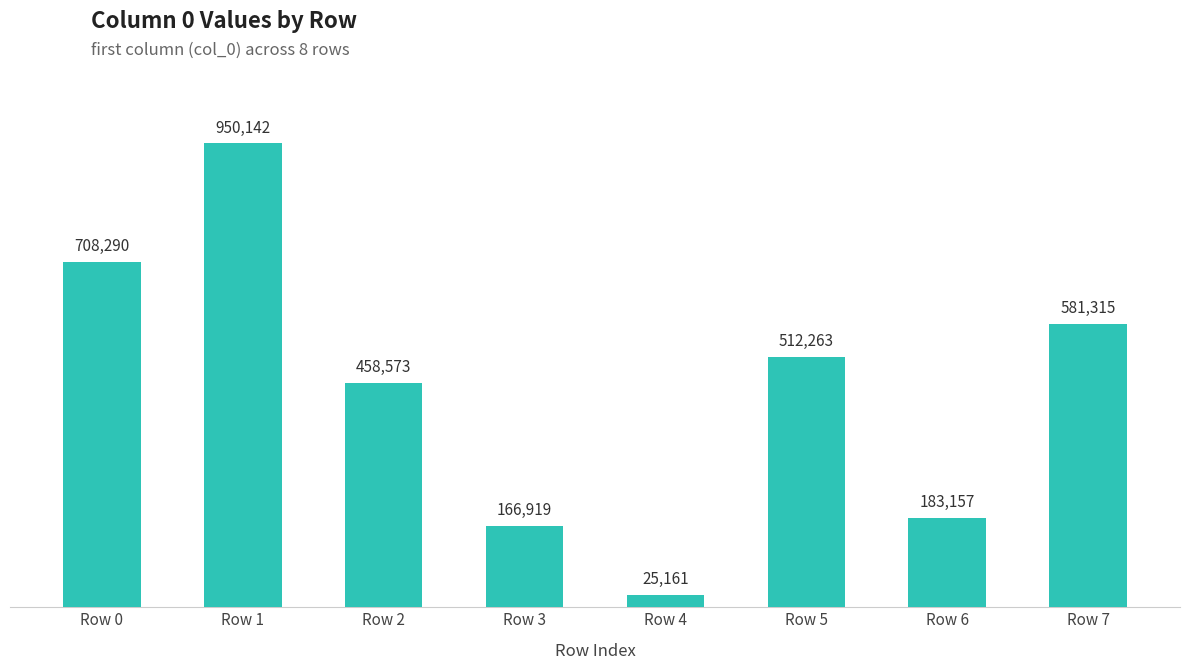

What is the greatest value displayed?

950142